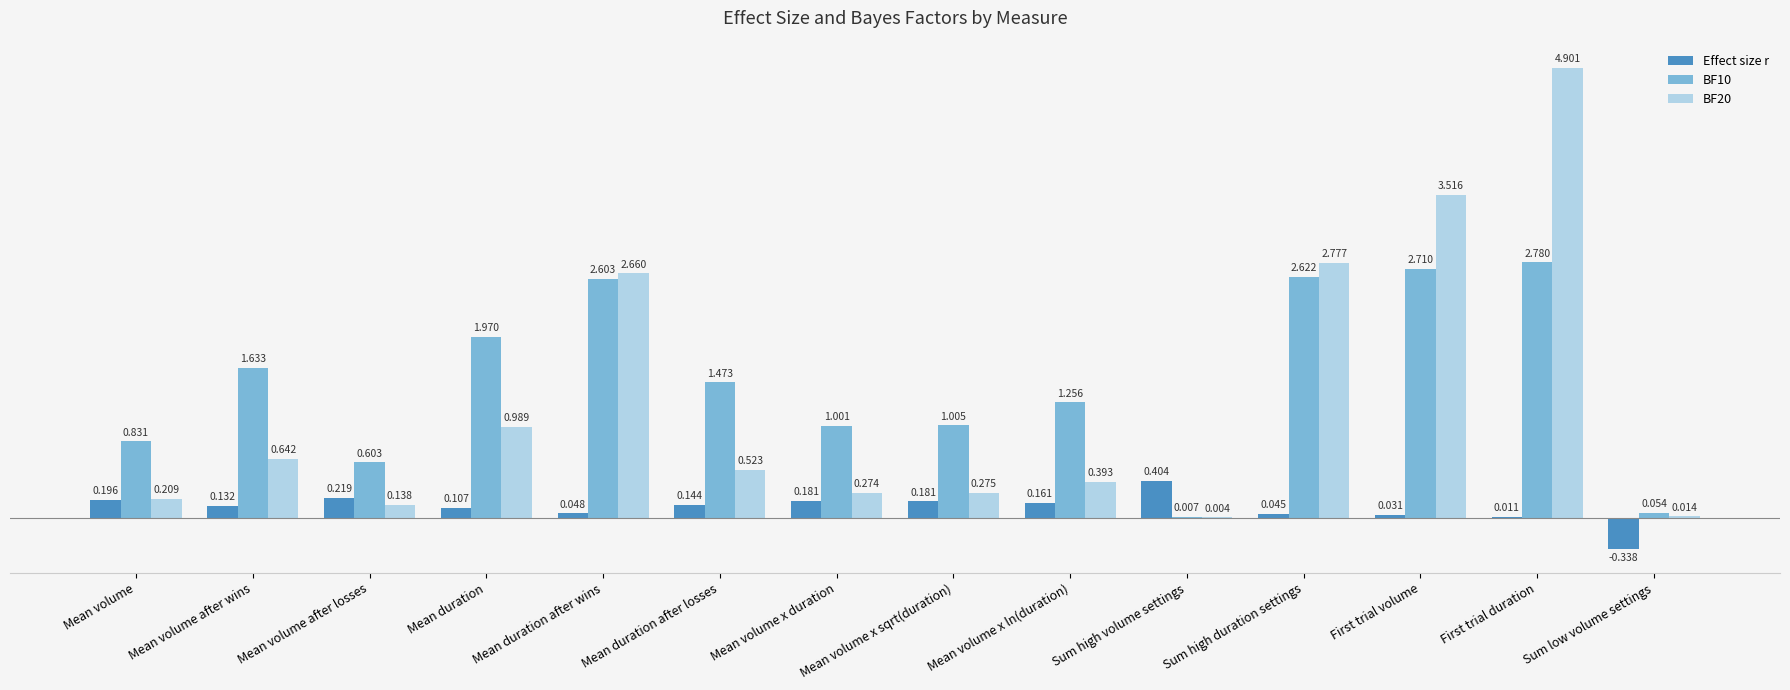

At which category does the chart reach its peak across all series?

First trial duration